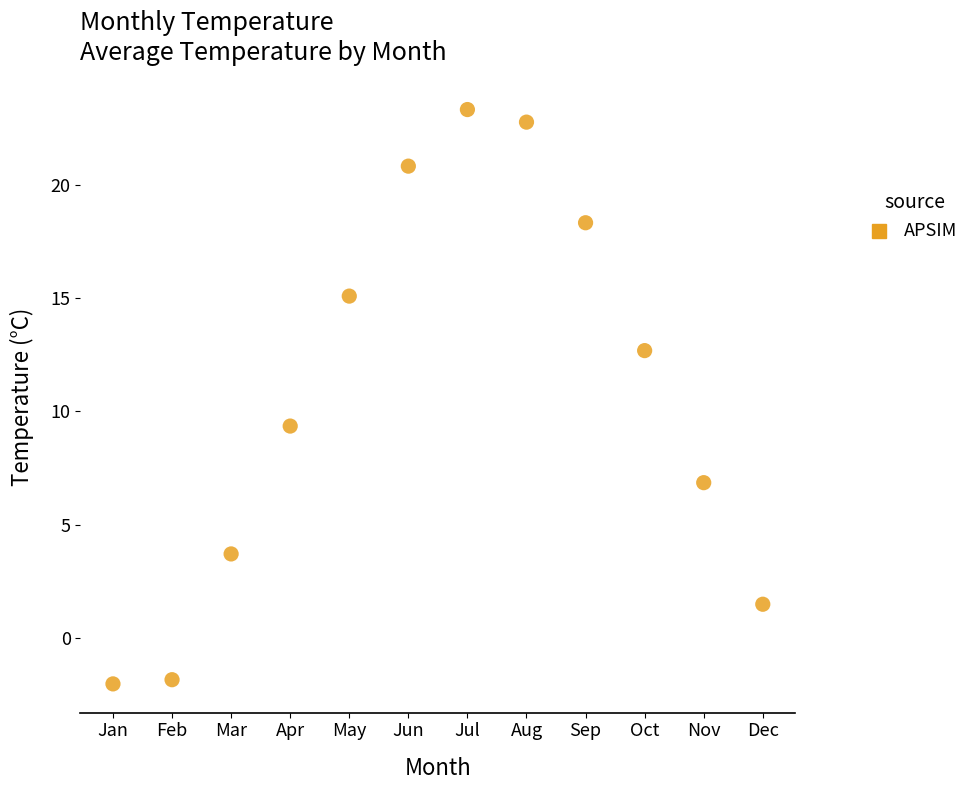

What Y value in the scatter plot is closest to 10?

9.4